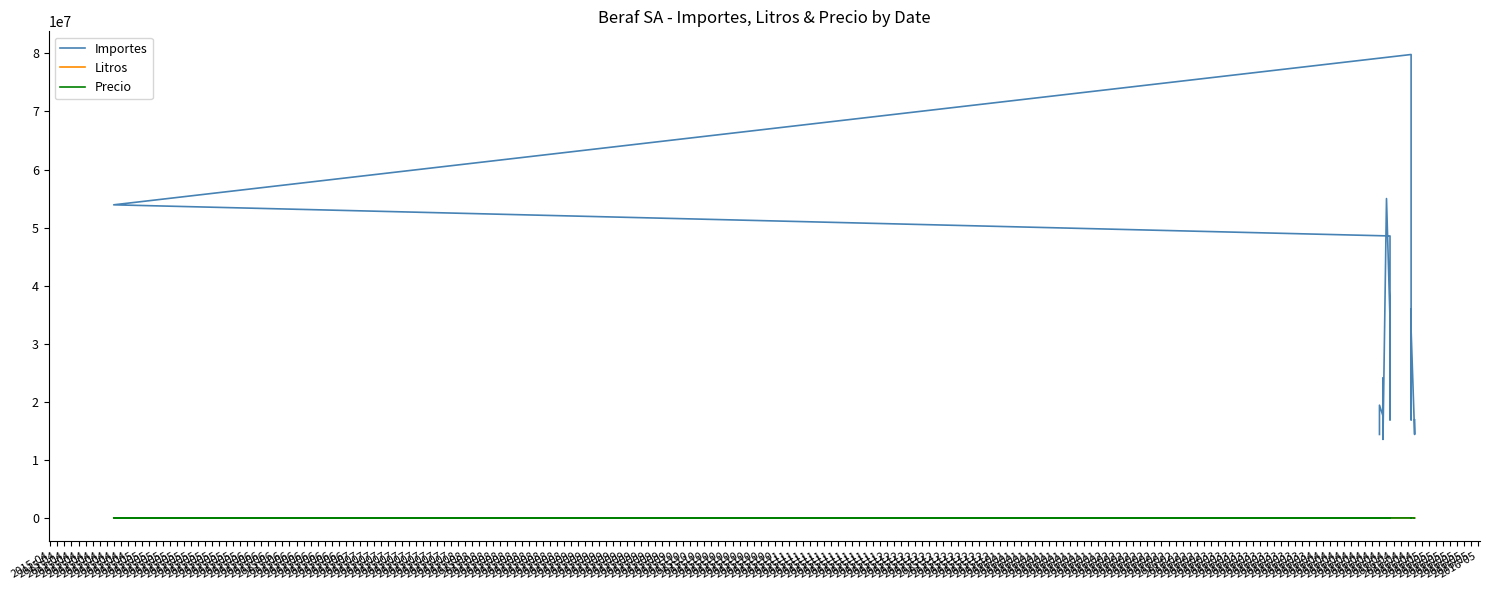

At how many categories does at least one series exceed 60087502?

1